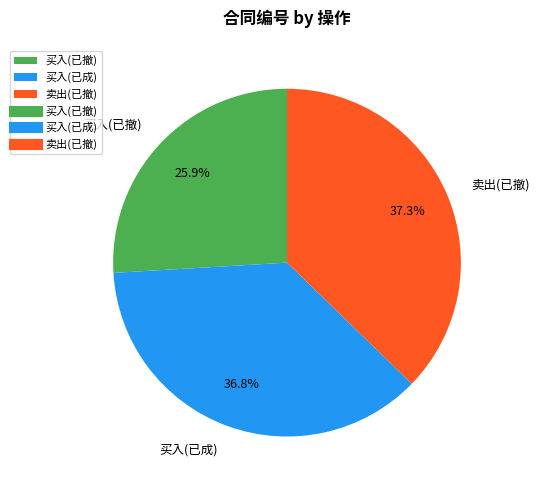

To the nearest percent, what percentage of the pie is 买入(已撤)?

26%